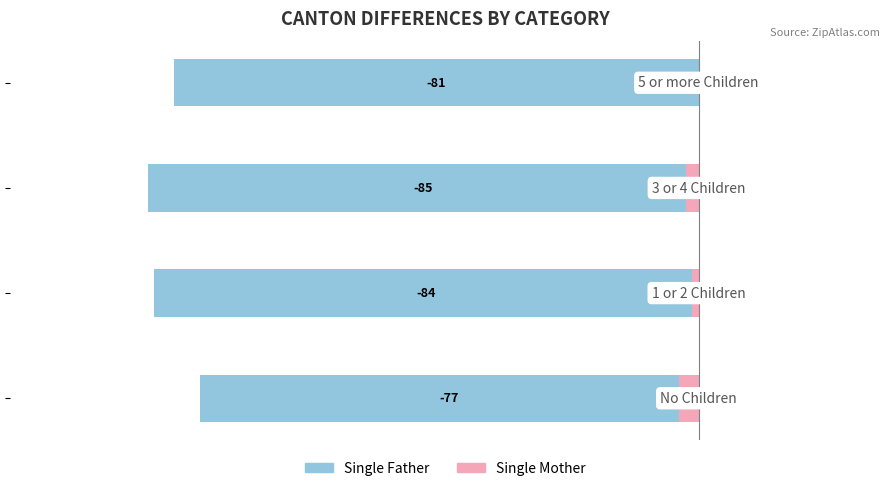

What is the spread (max minus min) of values at 2?

83